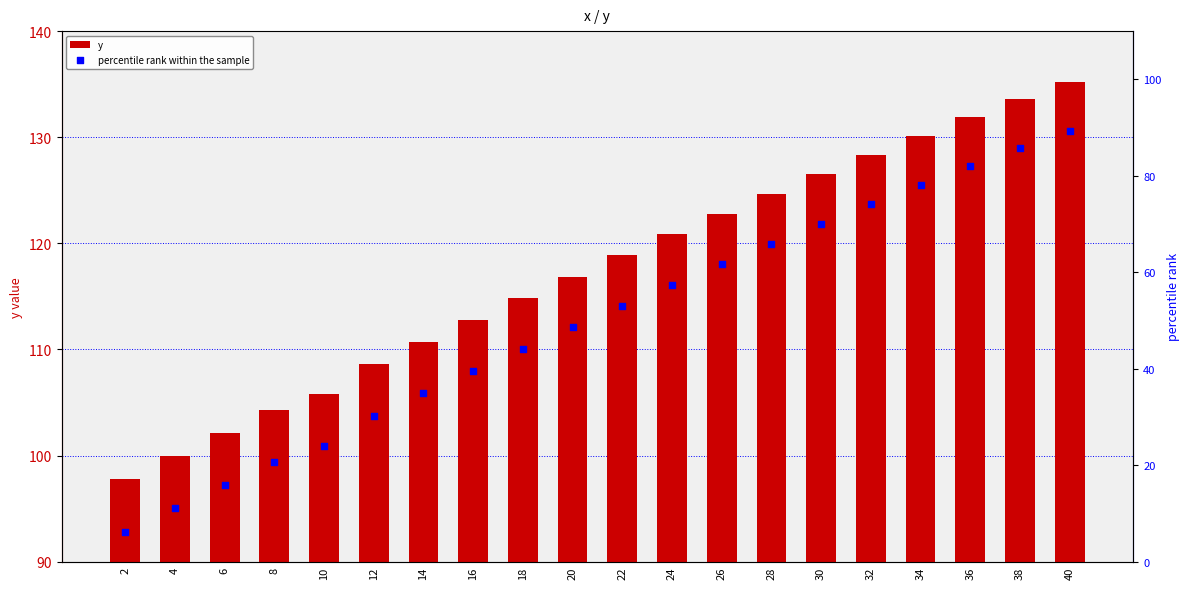

At how many categories does at least one series exceed 38?

20